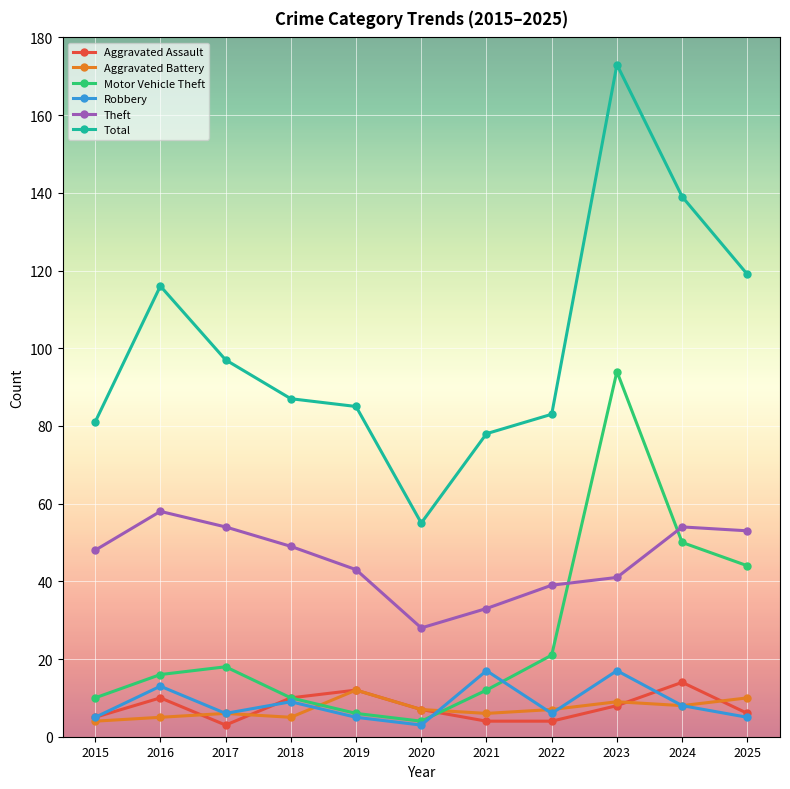

How many intersections are there between Motor Vehicle Theft and Aggravated Battery?

2